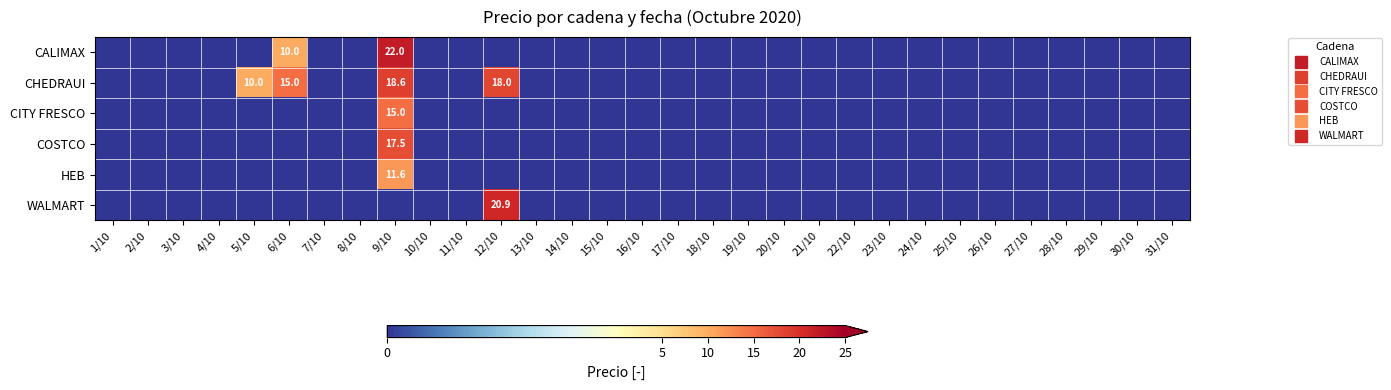

How many values in CITY FRESCO are above zero?

1